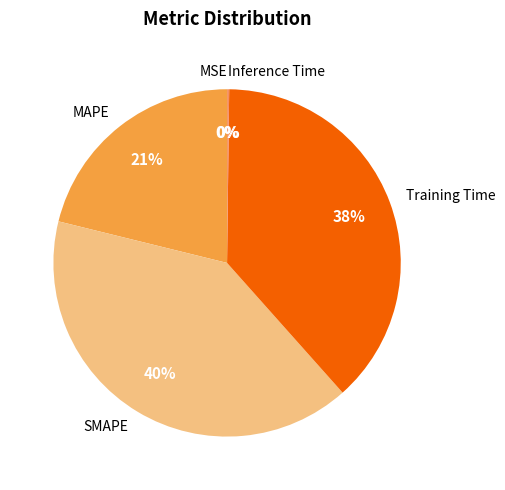

Combined, do MAPE and SMAPE account for over 50%?

Yes